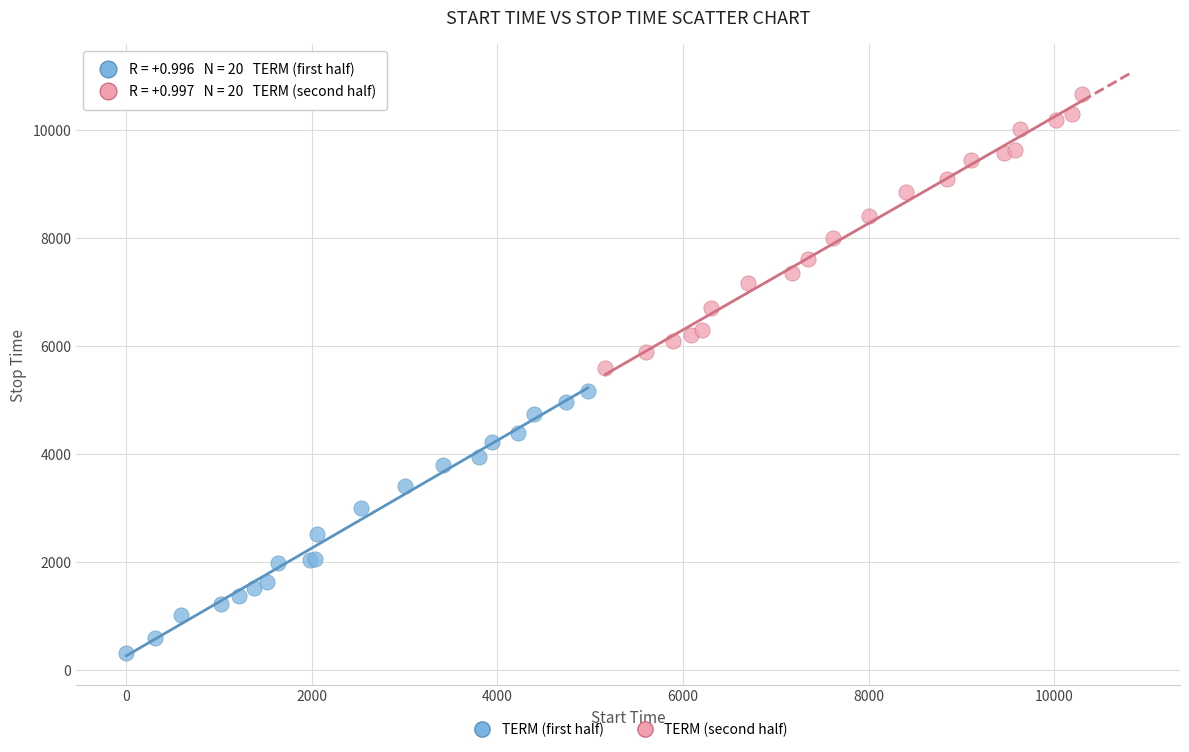

What are all the series names shown in the legend?

TERM (first half), TERM (second half)